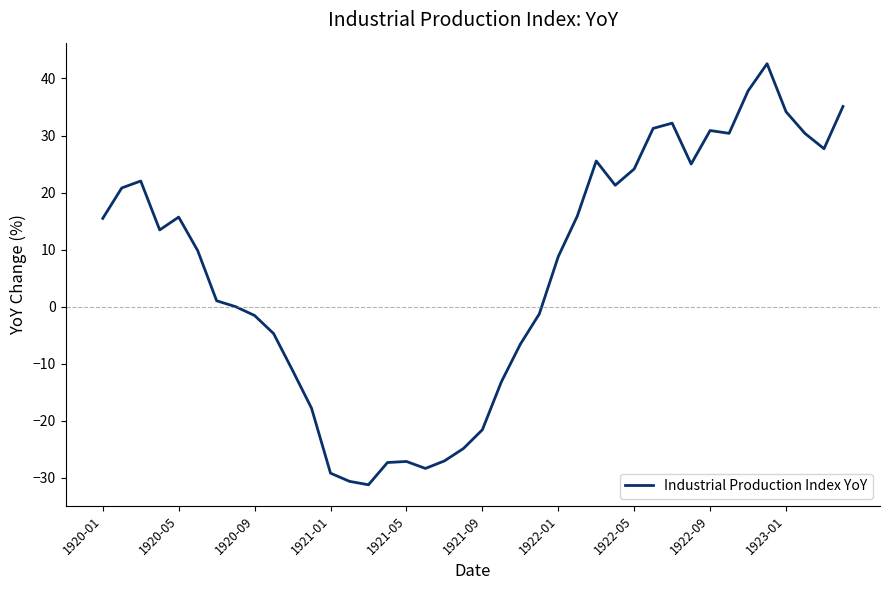

What is the difference between the maximum and minimum values?

73.8